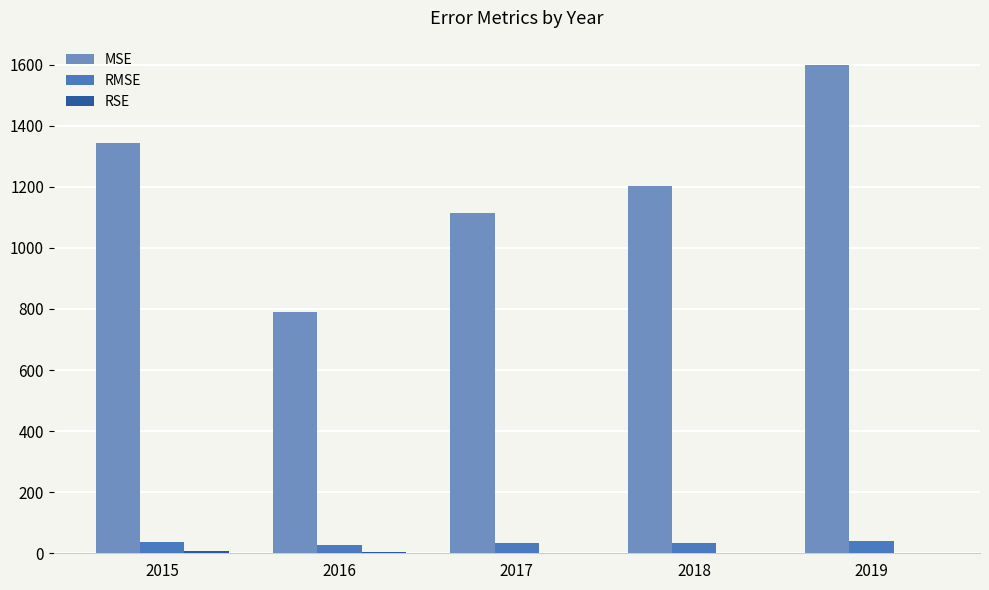

The value of MSE at 2016 is 1201.8. True or false?

False